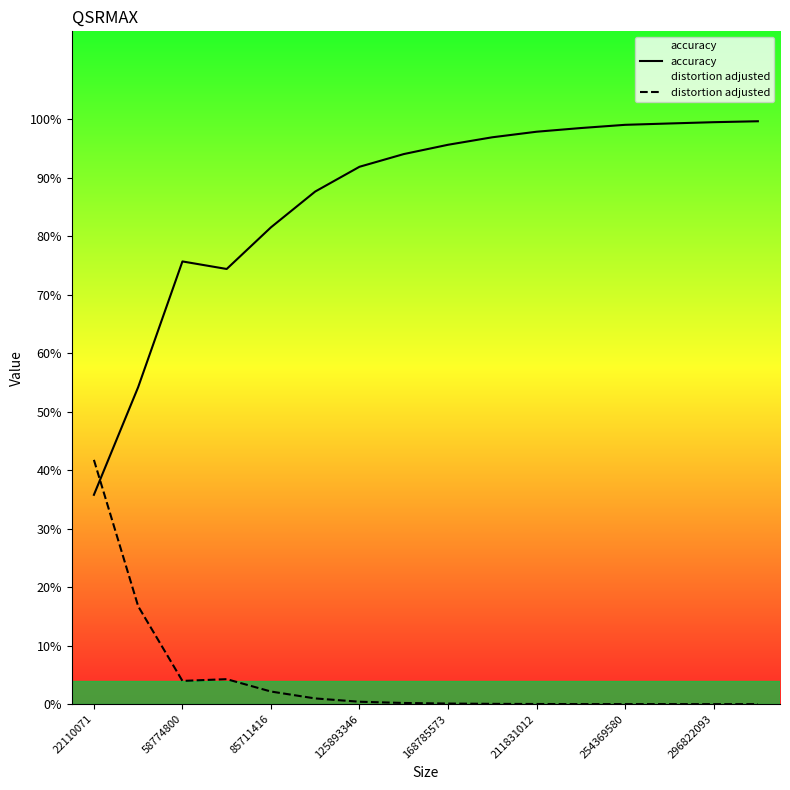

List the series in order of their overall mean, highest first.

accuracy, distortion adjusted